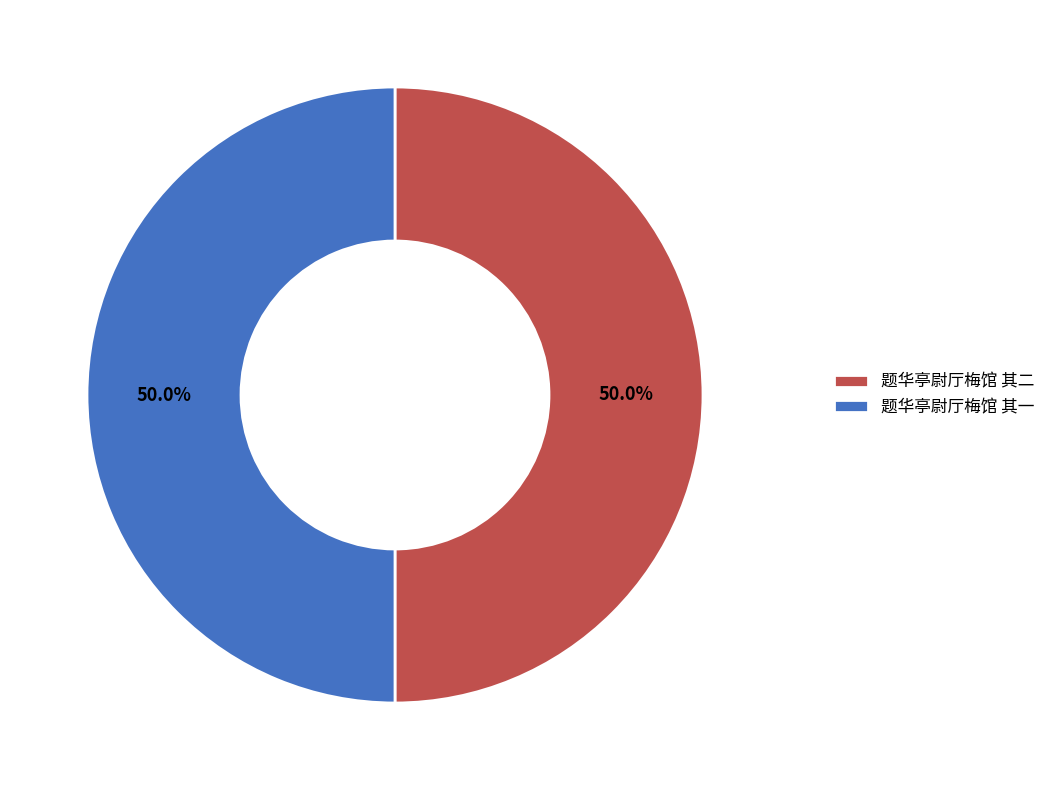

What is the ratio of the value at 题华亭尉厅梅馆 其二 to the value at 题华亭尉厅梅馆 其一?

1.0